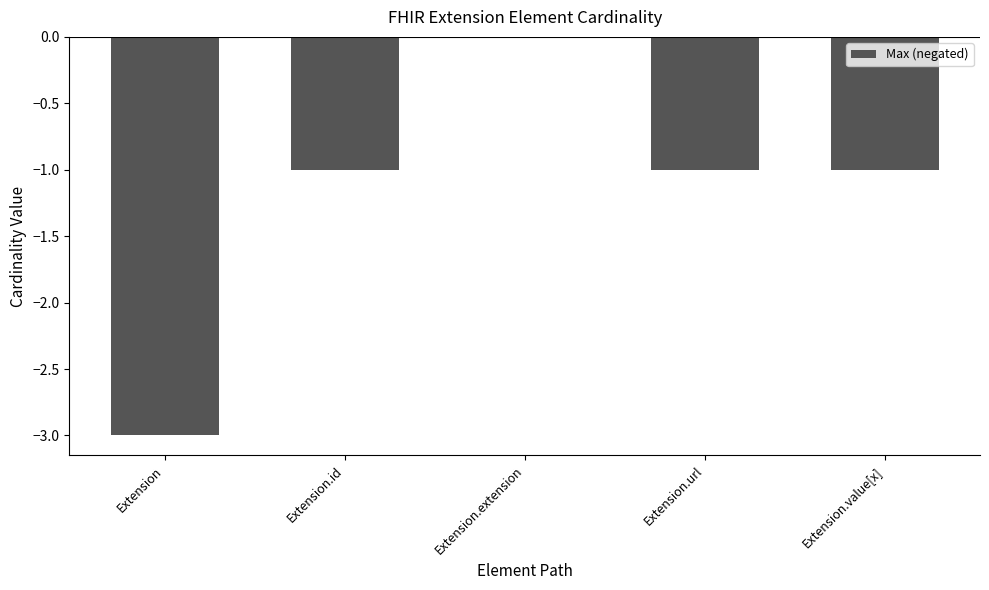

Which has a higher value, Extension or Extension.value[x]?

Extension.value[x]